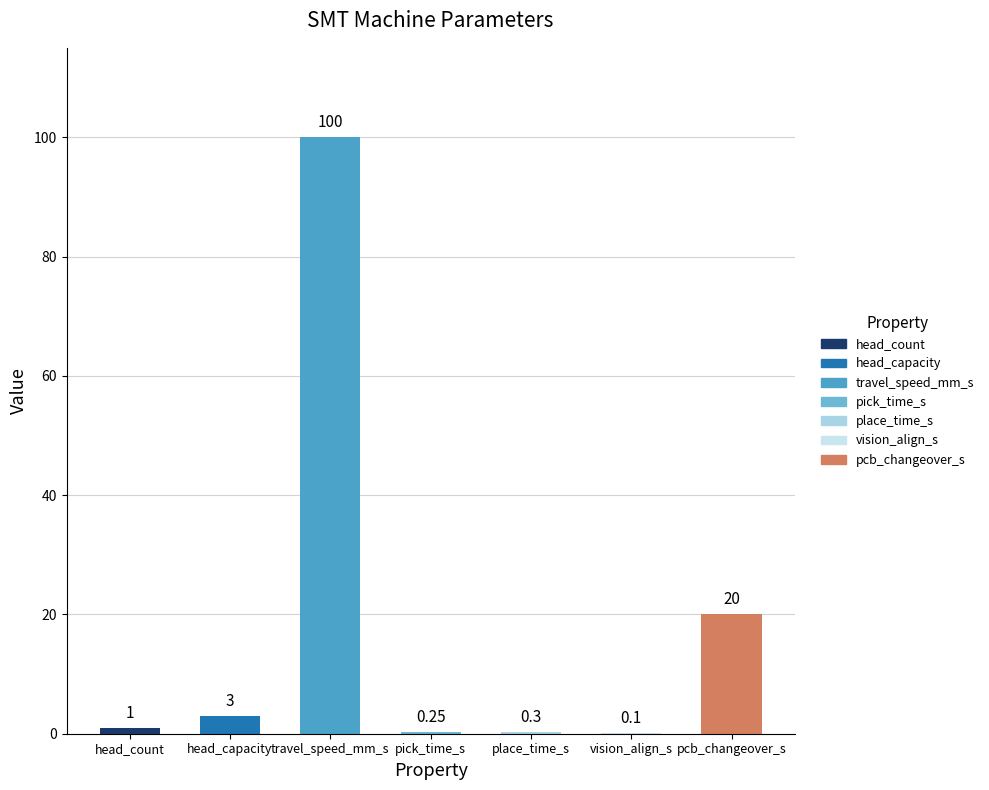

Are the bars horizontal?

No